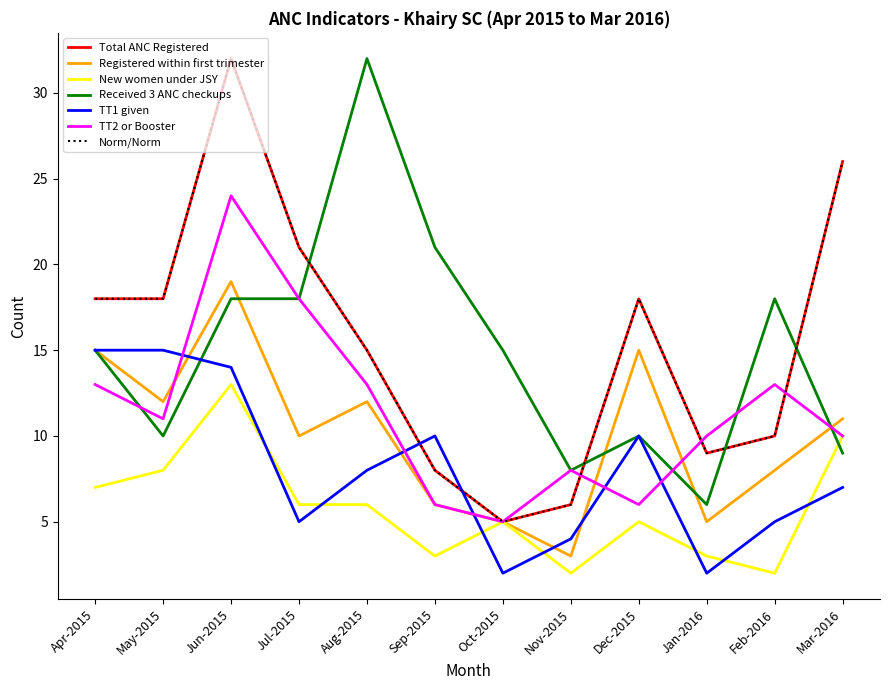

True or false: Registered within first trimester has a value of 17 at Mar-2016.

False